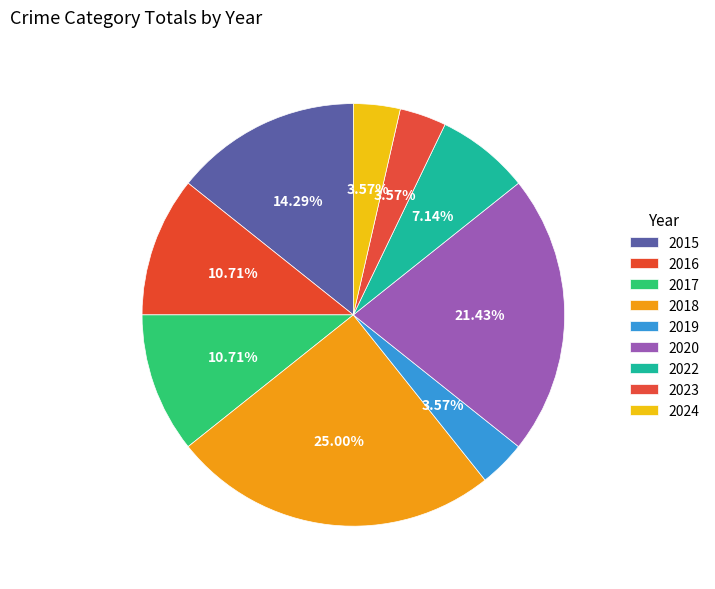

To the nearest percent, what is the difference between the largest and smallest slice percentages?

21%